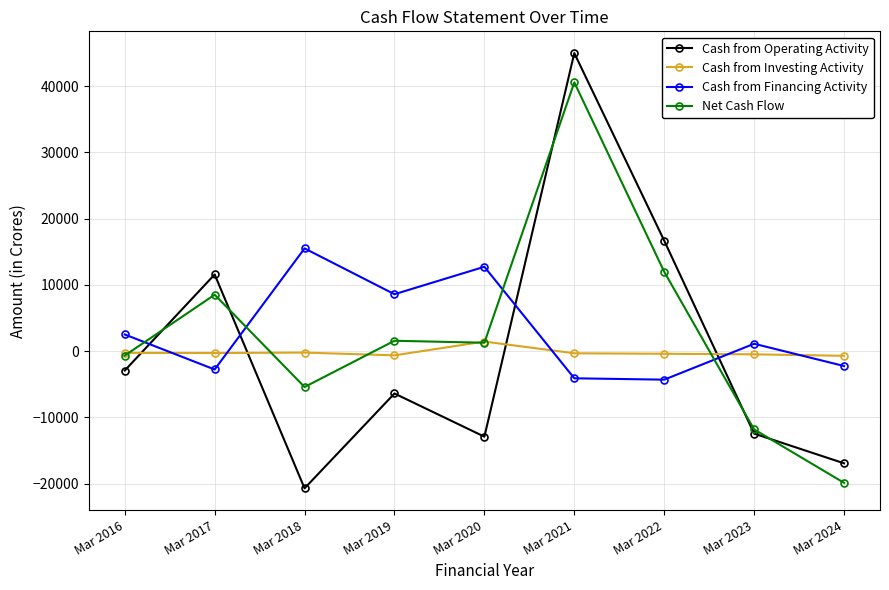

What is the difference between the highest and lowest values at Mar 2018?

36205